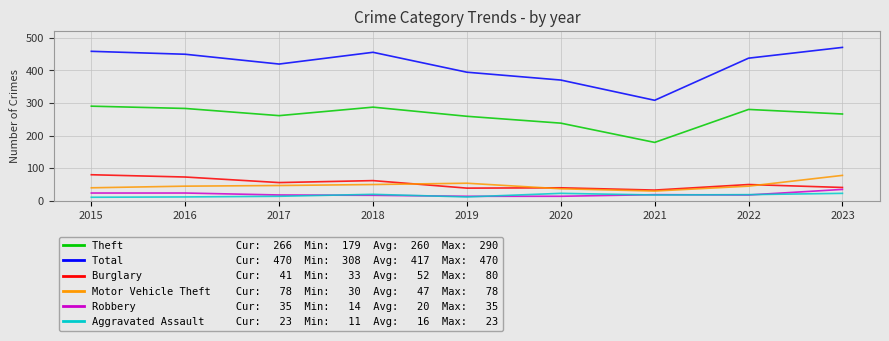

What is the difference between the highest and lowest values at 2018?

438